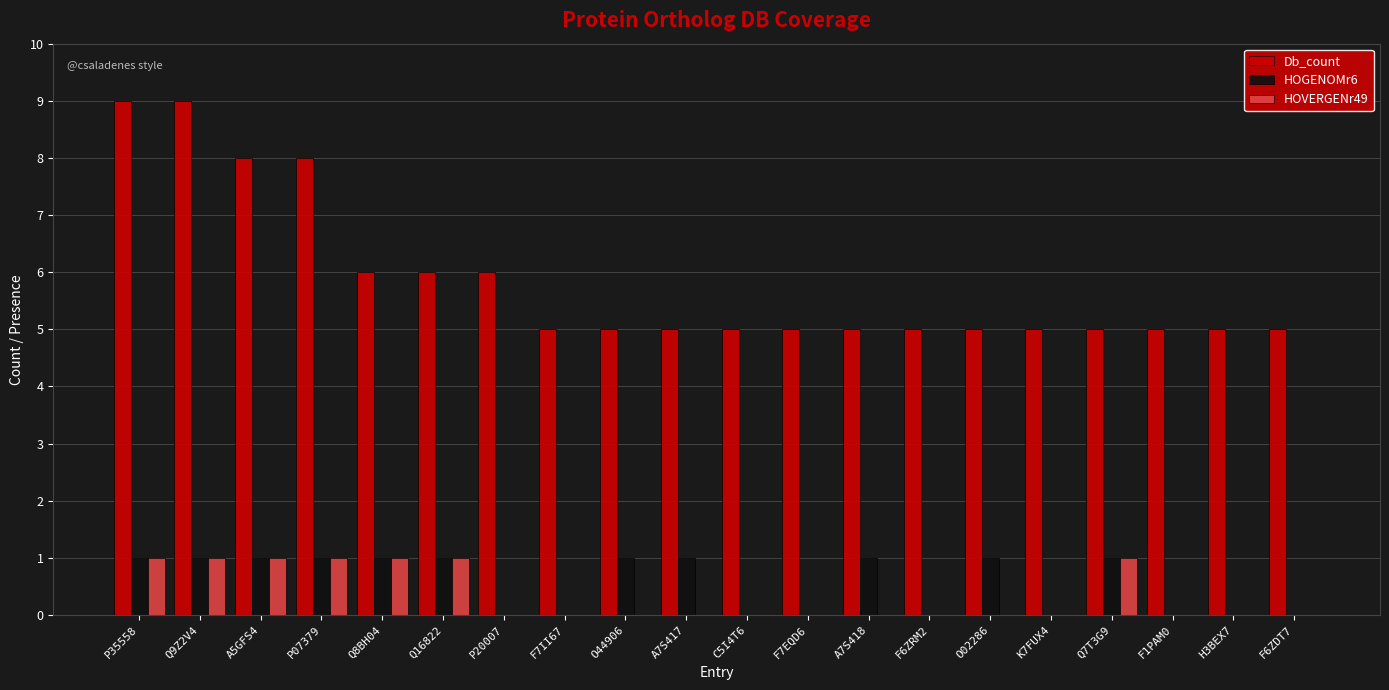

Is it true that Db_count equals 5 at H3BEX7?

True